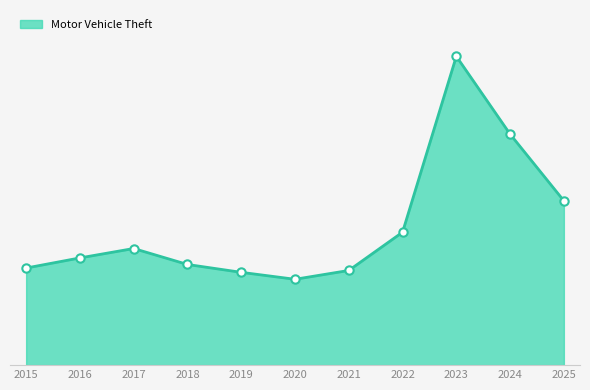

What is the average value?

5287